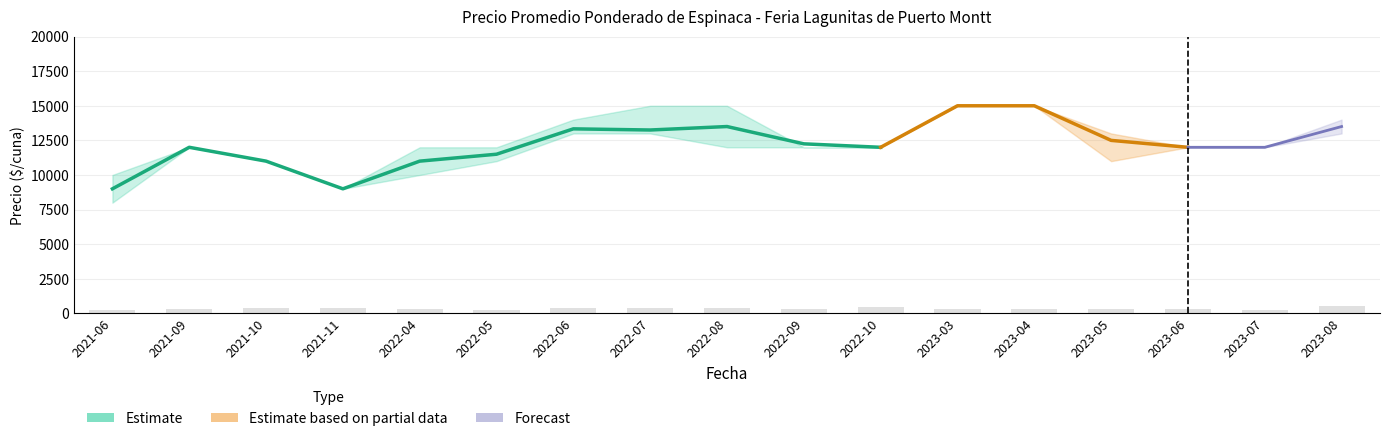

What position from the left is 2021-11?

4